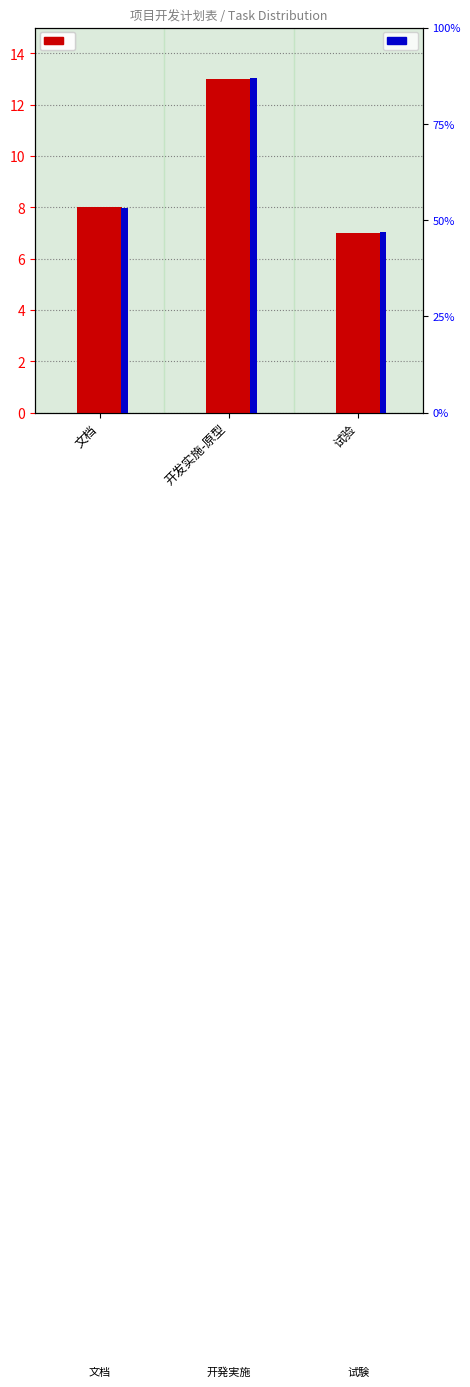

Reading right to left, list all the values displayed in this chart.

task count: 7	13	8
percentile rank within category: 47	87	53